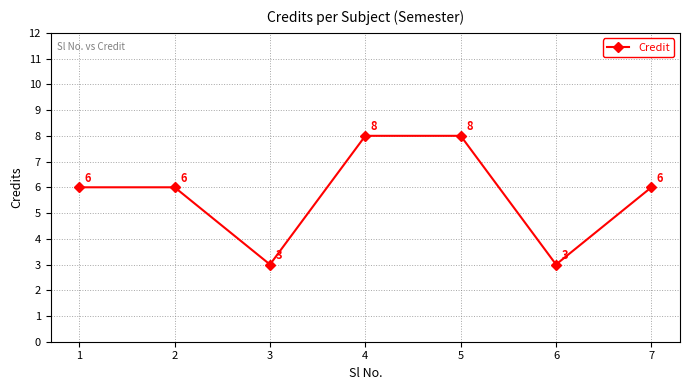

What is the value of the 3rd point from the left?

3